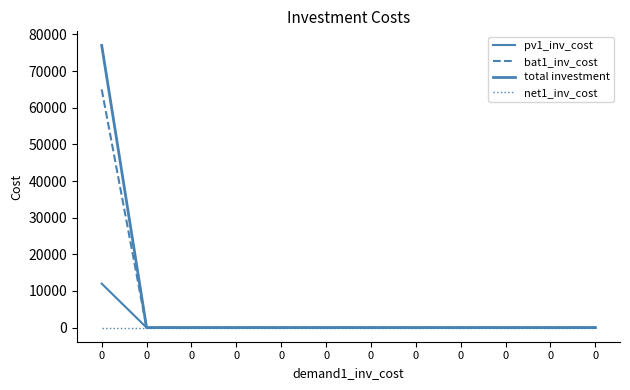

Is this an area chart (filled region under the line)?

No